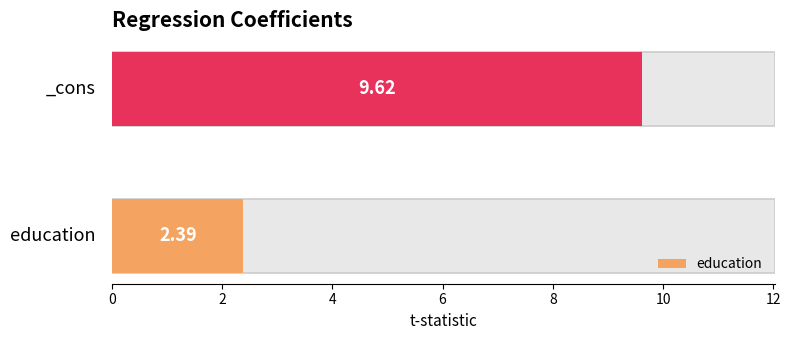

Reading right to left, extract all data points from this chart.

_cons=9.6	education=2.4